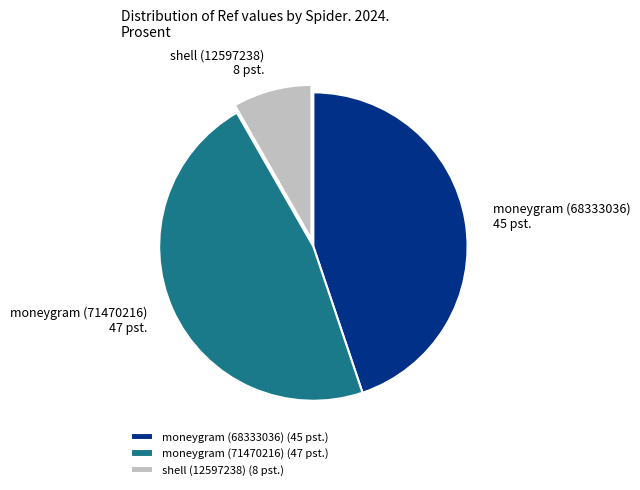

Which category has the biggest portion of the pie?

moneygram (71470216)